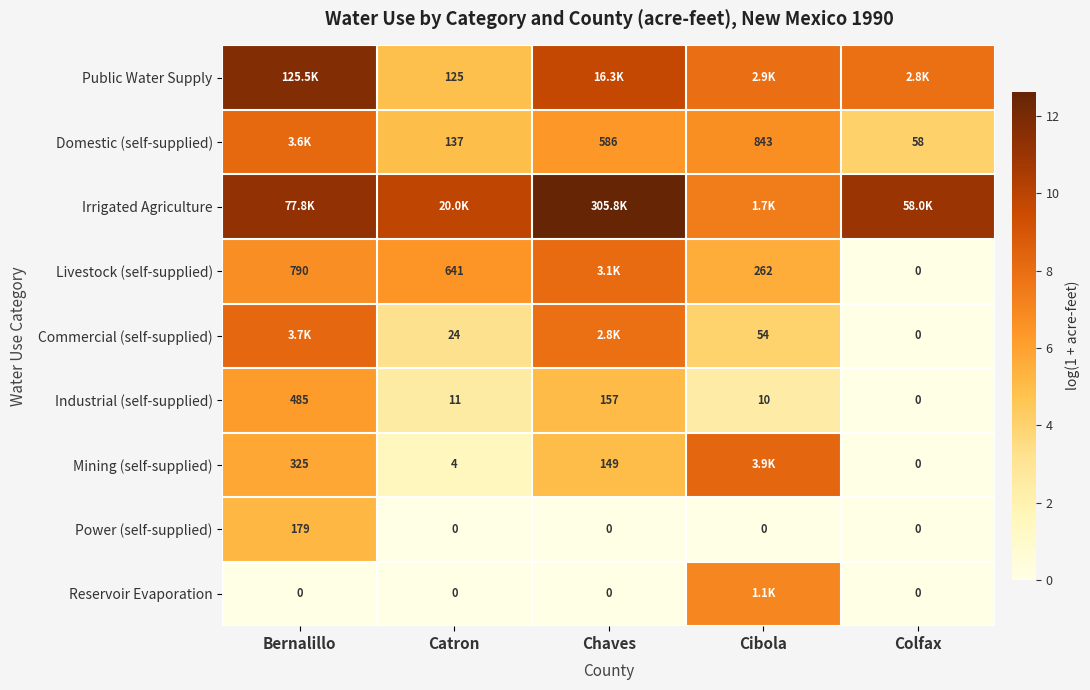

Is the value of Mining (self-supplied) at Bernalillo greater than the value of Reservoir Evaporation at Chaves?

Yes